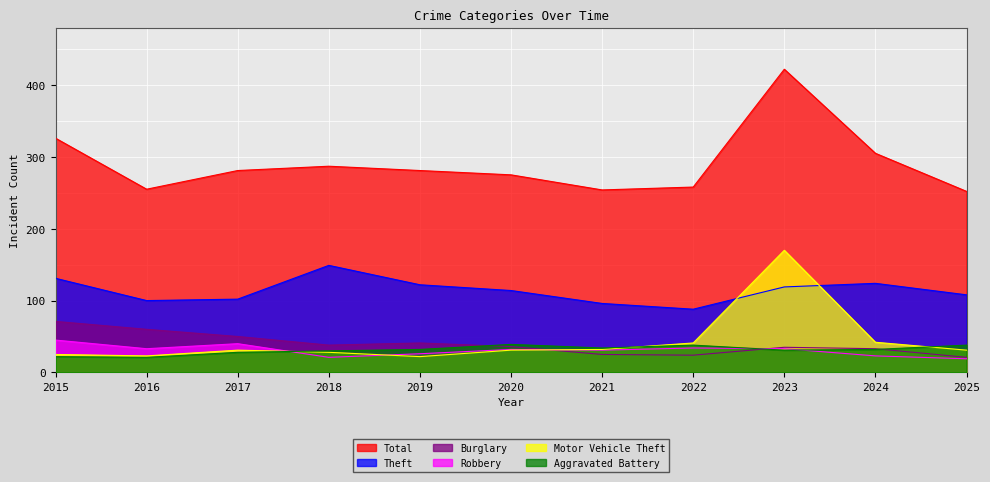

True or false: Robbery and Theft intersect in this chart.

False